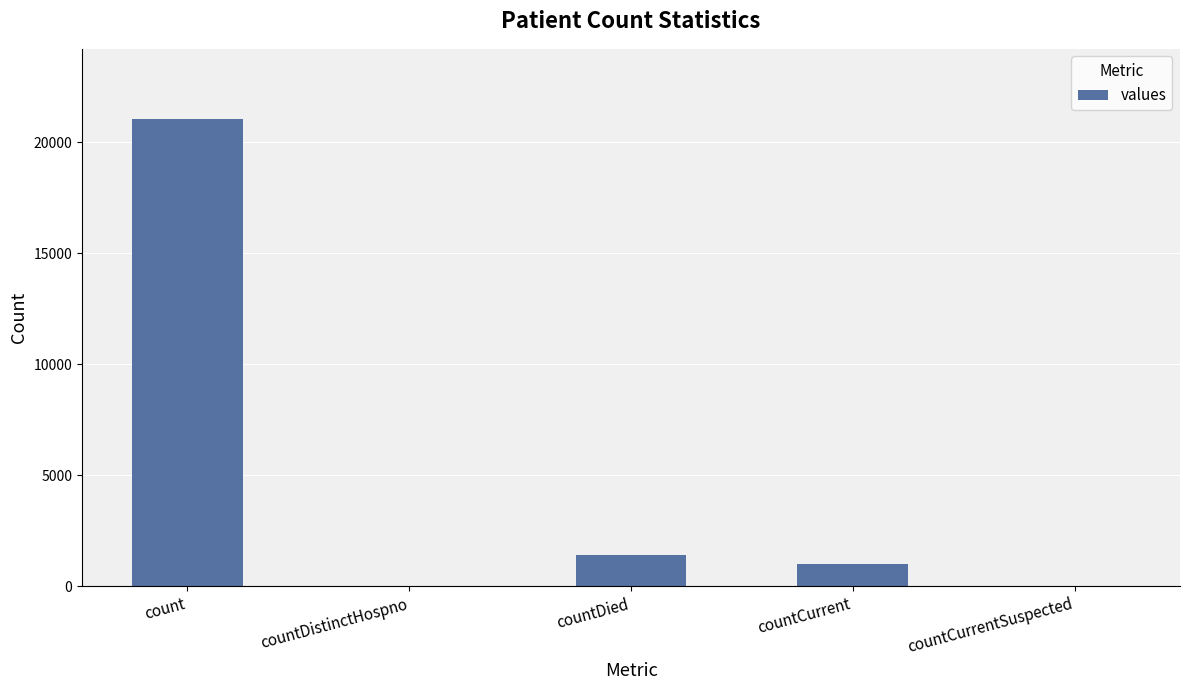

What is the sum of the values at count and countCurrent?

22056